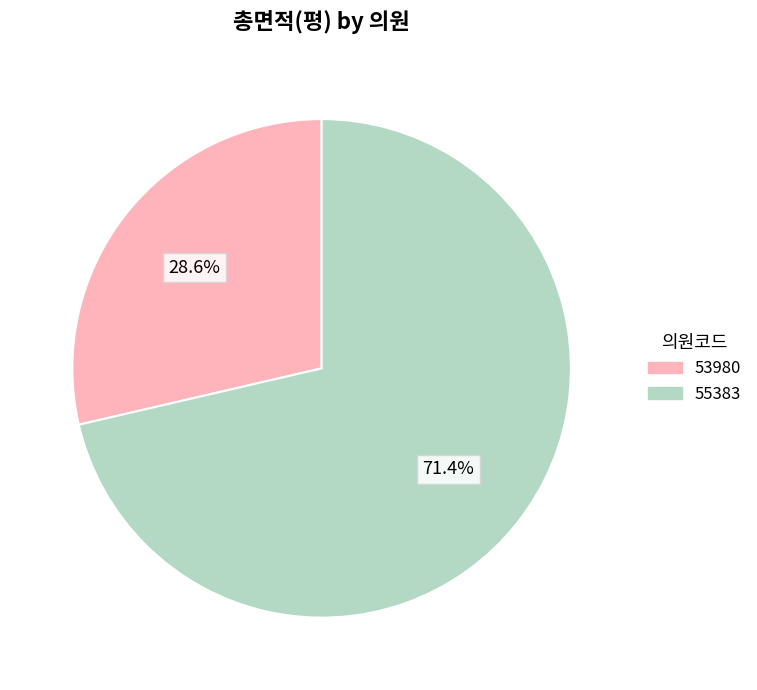

What is the total percentage of 53980 and 55383?

100.0%